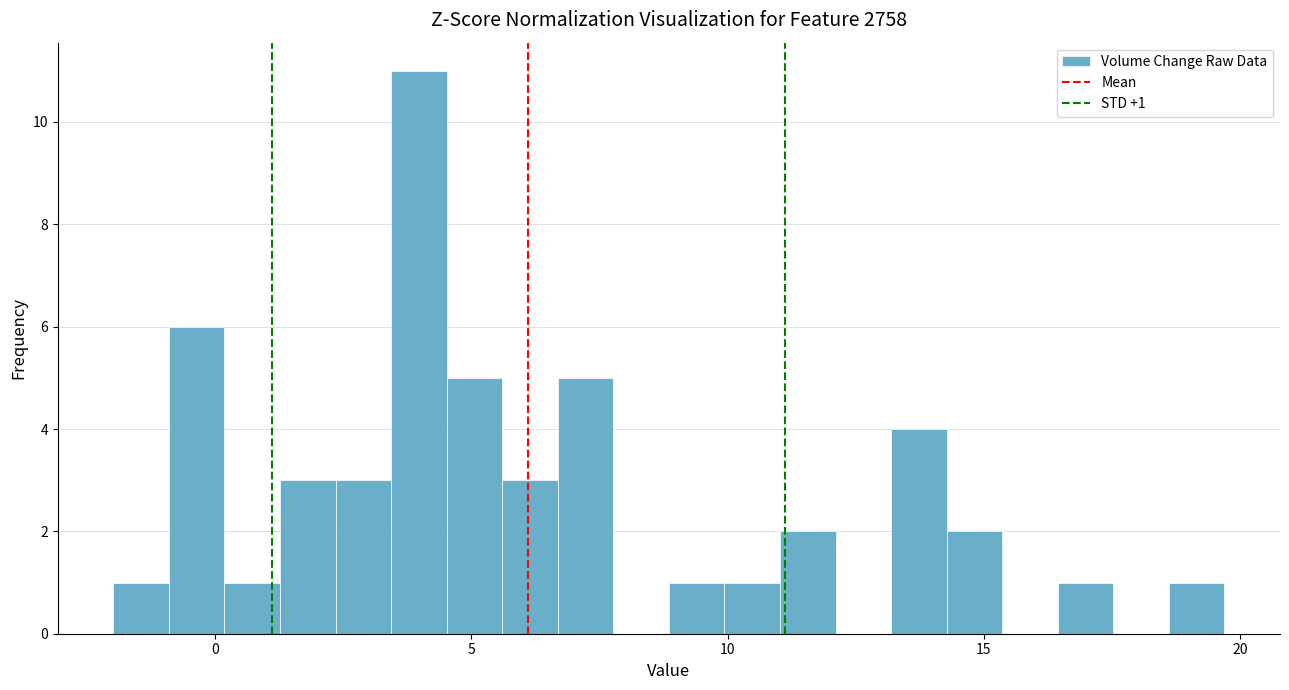

Read against the x-axis, roughly where is the centre of the tallest bar?

4.0